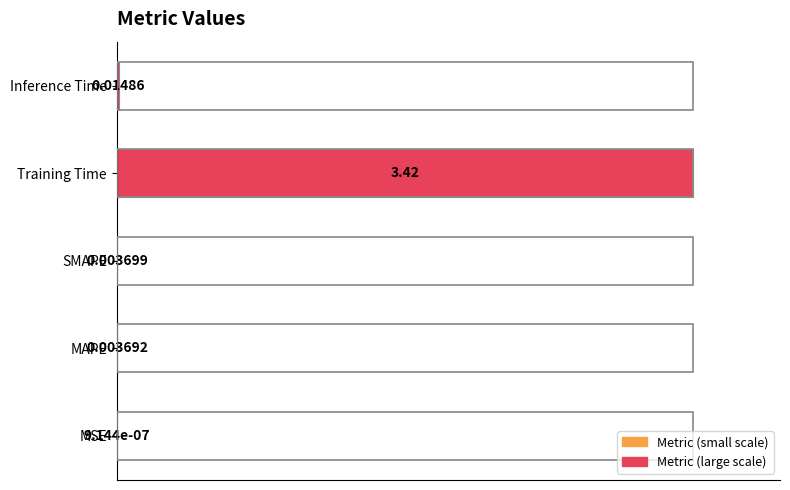

Which category has the highest value across all series?

Training Time